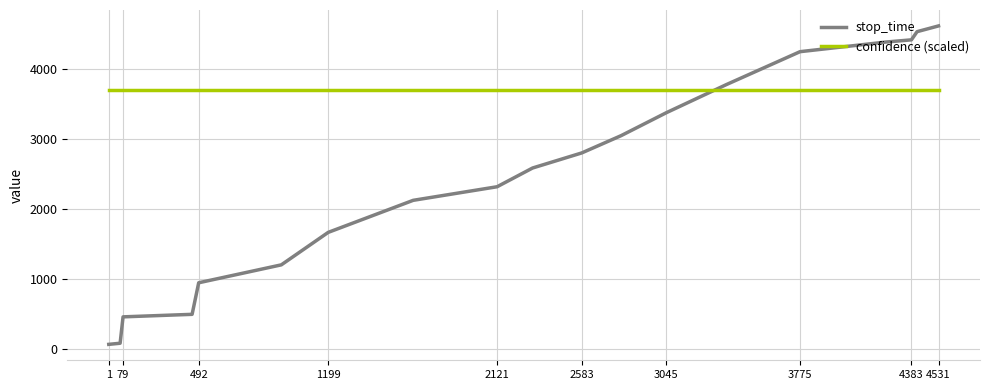

List the series in order of their overall mean, lowest first.

stop_time, confidence (scaled)